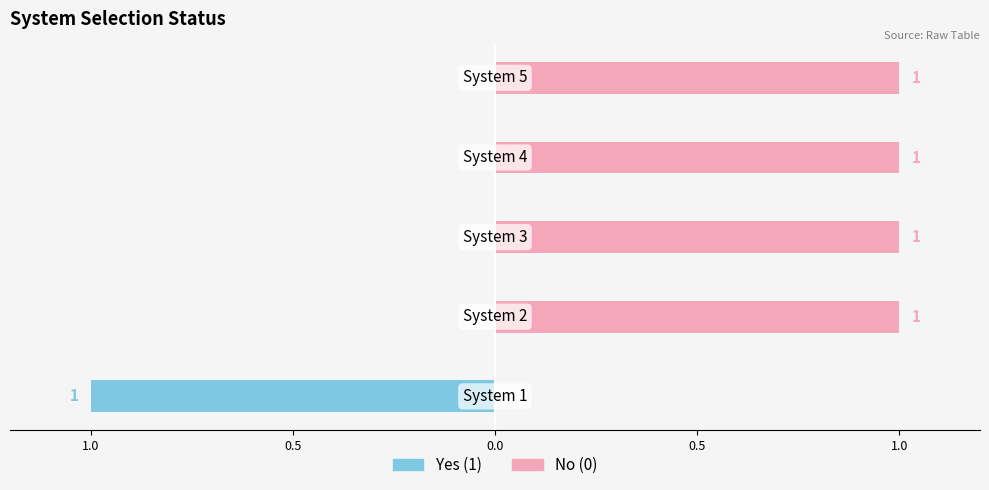

What are all the series names shown in the legend?

Yes (1), No (0)